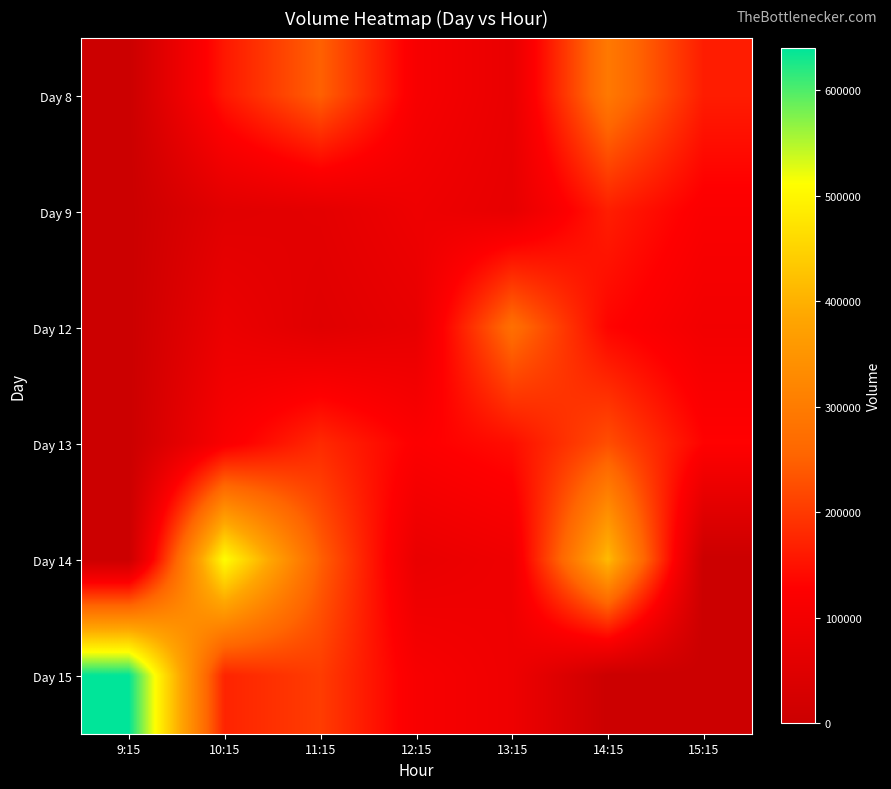

Which series has the widest spread of values?

Day 15